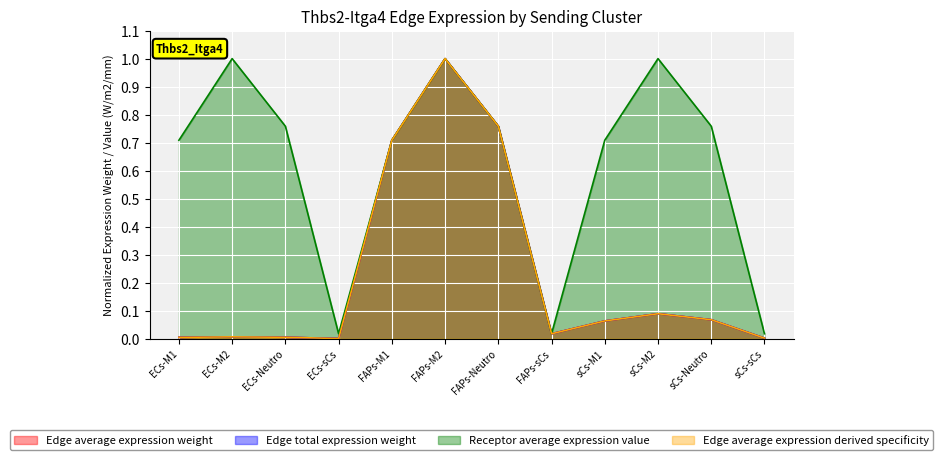

Where is the first local minimum for Edge average expression weight?

ECs-sCs